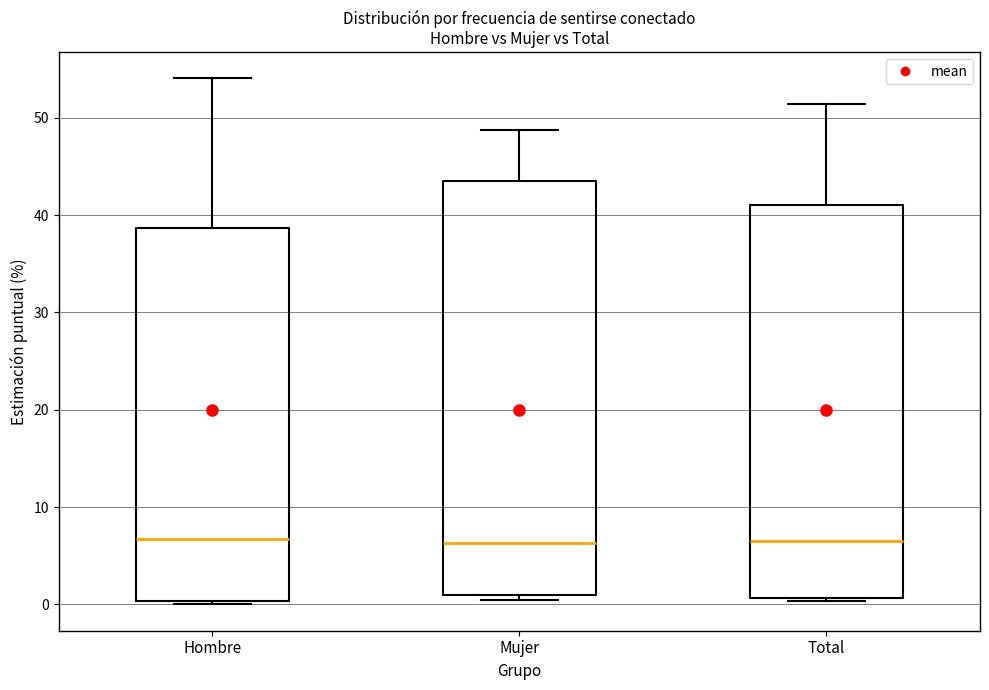

Where is the upper edge of the box for Mujer on the y-axis? The values are not printed on the chart, so give them approximately, as read against the axis.

44